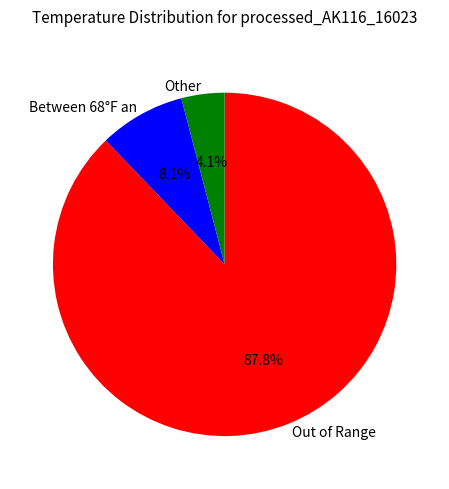

Which category has the biggest portion of the pie?

Out of Range